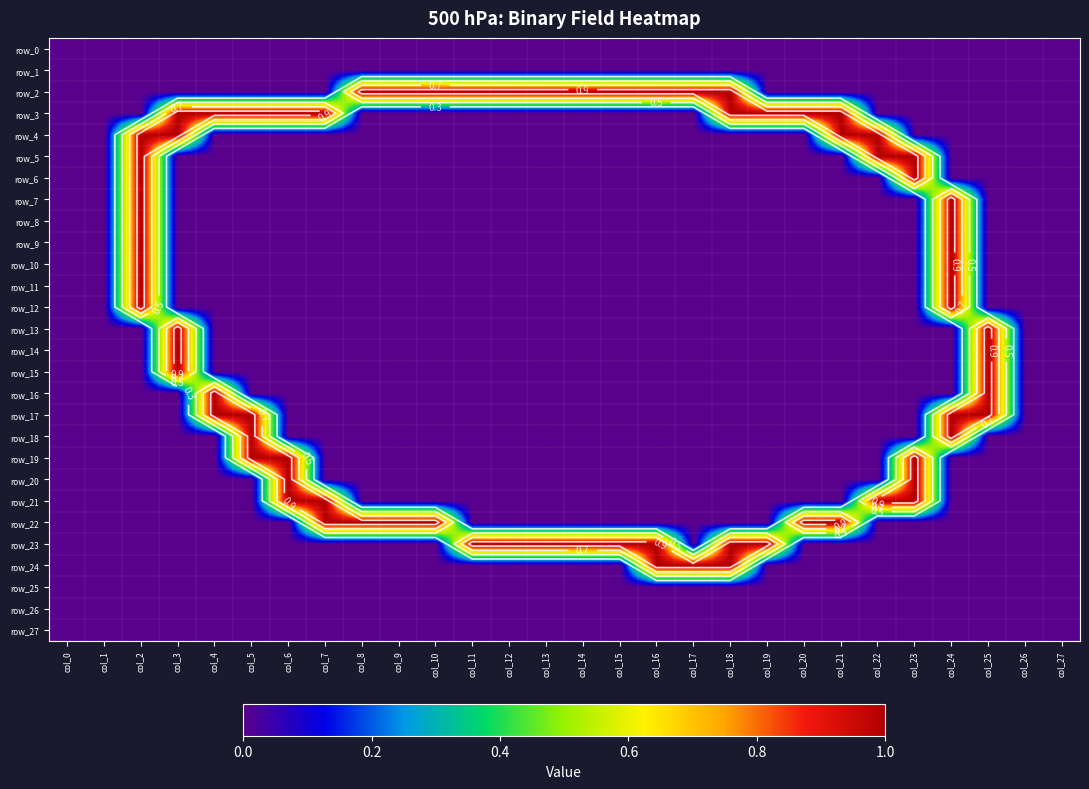

Reading left to right, what are all the values shown in this chart?

row_0: col_0=0	col_1=0	col_2=0	col_3=0	col_4=0	col_5=0	col_6=0	col_7=0	col_8=0	col_9=0	col_10=0	col_11=0	col_12=0	col_13=0	col_14=0	col_15=0	col_16=0	col_17=0	col_18=0	col_19=0	col_20=0	col_21=0	col_22=0	col_23=0	col_24=0	col_25=0	col_26=0	col_27=0
row_1: col_0=0	col_1=0	col_2=0	col_3=0	col_4=0	col_5=0	col_6=0	col_7=0	col_8=0	col_9=0	col_10=0	col_11=0	col_12=0	col_13=0	col_14=0	col_15=0	col_16=0	col_17=0	col_18=0	col_19=0	col_20=0	col_21=0	col_22=0	col_23=0	col_24=0	col_25=0	col_26=0	col_27=0
row_2: col_0=0	col_1=0	col_2=0	col_3=0	col_4=0	col_5=0	col_6=0	col_7=0	col_8=1	col_9=1	col_10=1	col_11=1	col_12=1	col_13=1	col_14=1	col_15=1	col_16=1	col_17=1	col_18=1	col_19=0	col_20=0	col_21=0	col_22=0	col_23=0	col_24=0	col_25=0	col_26=0	col_27=0
row_3: col_0=0	col_1=0	col_2=0	col_3=1	col_4=1	col_5=1	col_6=1	col_7=1	col_8=0	col_9=0	col_10=0	col_11=0	col_12=0	col_13=0	col_14=0	col_15=0	col_16=0	col_17=0	col_18=1	col_19=1	col_20=1	col_21=1	col_22=0	col_23=0	col_24=0	col_25=0	col_26=0	col_27=0
row_4: col_0=0	col_1=0	col_2=1	col_3=1	col_4=0	col_5=0	col_6=0	col_7=0	col_8=0	col_9=0	col_10=0	col_11=0	col_12=0	col_13=0	col_14=0	col_15=0	col_16=0	col_17=0	col_18=0	col_19=0	col_20=0	col_21=1	col_22=1	col_23=0	col_24=0	col_25=0	col_26=0	col_27=0
row_5: col_0=0	col_1=0	col_2=1	col_3=0	col_4=0	col_5=0	col_6=0	col_7=0	col_8=0	col_9=0	col_10=0	col_11=0	col_12=0	col_13=0	col_14=0	col_15=0	col_16=0	col_17=0	col_18=0	col_19=0	col_20=0	col_21=0	col_22=1	col_23=1	col_24=0	col_25=0	col_26=0	col_27=0
row_6: col_0=0	col_1=0	col_2=1	col_3=0	col_4=0	col_5=0	col_6=0	col_7=0	col_8=0	col_9=0	col_10=0	col_11=0	col_12=0	col_13=0	col_14=0	col_15=0	col_16=0	col_17=0	col_18=0	col_19=0	col_20=0	col_21=0	col_22=0	col_23=1	col_24=0	col_25=0	col_26=0	col_27=0
row_7: col_0=0	col_1=0	col_2=1	col_3=0	col_4=0	col_5=0	col_6=0	col_7=0	col_8=0	col_9=0	col_10=0	col_11=0	col_12=0	col_13=0	col_14=0	col_15=0	col_16=0	col_17=0	col_18=0	col_19=0	col_20=0	col_21=0	col_22=0	col_23=0	col_24=1	col_25=0	col_26=0	col_27=0
row_8: col_0=0	col_1=0	col_2=1	col_3=0	col_4=0	col_5=0	col_6=0	col_7=0	col_8=0	col_9=0	col_10=0	col_11=0	col_12=0	col_13=0	col_14=0	col_15=0	col_16=0	col_17=0	col_18=0	col_19=0	col_20=0	col_21=0	col_22=0	col_23=0	col_24=1	col_25=0	col_26=0	col_27=0
row_9: col_0=0	col_1=0	col_2=1	col_3=0	col_4=0	col_5=0	col_6=0	col_7=0	col_8=0	col_9=0	col_10=0	col_11=0	col_12=0	col_13=0	col_14=0	col_15=0	col_16=0	col_17=0	col_18=0	col_19=0	col_20=0	col_21=0	col_22=0	col_23=0	col_24=1	col_25=0	col_26=0	col_27=0
row_10: col_0=0	col_1=0	col_2=1	col_3=0	col_4=0	col_5=0	col_6=0	col_7=0	col_8=0	col_9=0	col_10=0	col_11=0	col_12=0	col_13=0	col_14=0	col_15=0	col_16=0	col_17=0	col_18=0	col_19=0	col_20=0	col_21=0	col_22=0	col_23=0	col_24=1	col_25=0	col_26=0	col_27=0
row_11: col_0=0	col_1=0	col_2=1	col_3=0	col_4=0	col_5=0	col_6=0	col_7=0	col_8=0	col_9=0	col_10=0	col_11=0	col_12=0	col_13=0	col_14=0	col_15=0	col_16=0	col_17=0	col_18=0	col_19=0	col_20=0	col_21=0	col_22=0	col_23=0	col_24=1	col_25=0	col_26=0	col_27=0
row_12: col_0=0	col_1=0	col_2=1	col_3=0	col_4=0	col_5=0	col_6=0	col_7=0	col_8=0	col_9=0	col_10=0	col_11=0	col_12=0	col_13=0	col_14=0	col_15=0	col_16=0	col_17=0	col_18=0	col_19=0	col_20=0	col_21=0	col_22=0	col_23=0	col_24=1	col_25=0	col_26=0	col_27=0
row_13: col_0=0	col_1=0	col_2=0	col_3=1	col_4=0	col_5=0	col_6=0	col_7=0	col_8=0	col_9=0	col_10=0	col_11=0	col_12=0	col_13=0	col_14=0	col_15=0	col_16=0	col_17=0	col_18=0	col_19=0	col_20=0	col_21=0	col_22=0	col_23=0	col_24=0	col_25=1	col_26=0	col_27=0
row_14: col_0=0	col_1=0	col_2=0	col_3=1	col_4=0	col_5=0	col_6=0	col_7=0	col_8=0	col_9=0	col_10=0	col_11=0	col_12=0	col_13=0	col_14=0	col_15=0	col_16=0	col_17=0	col_18=0	col_19=0	col_20=0	col_21=0	col_22=0	col_23=0	col_24=0	col_25=1	col_26=0	col_27=0
row_15: col_0=0	col_1=0	col_2=0	col_3=1	col_4=0	col_5=0	col_6=0	col_7=0	col_8=0	col_9=0	col_10=0	col_11=0	col_12=0	col_13=0	col_14=0	col_15=0	col_16=0	col_17=0	col_18=0	col_19=0	col_20=0	col_21=0	col_22=0	col_23=0	col_24=0	col_25=1	col_26=0	col_27=0
row_16: col_0=0	col_1=0	col_2=0	col_3=0	col_4=1	col_5=0	col_6=0	col_7=0	col_8=0	col_9=0	col_10=0	col_11=0	col_12=0	col_13=0	col_14=0	col_15=0	col_16=0	col_17=0	col_18=0	col_19=0	col_20=0	col_21=0	col_22=0	col_23=0	col_24=0	col_25=1	col_26=0	col_27=0
row_17: col_0=0	col_1=0	col_2=0	col_3=0	col_4=1	col_5=1	col_6=0	col_7=0	col_8=0	col_9=0	col_10=0	col_11=0	col_12=0	col_13=0	col_14=0	col_15=0	col_16=0	col_17=0	col_18=0	col_19=0	col_20=0	col_21=0	col_22=0	col_23=0	col_24=1	col_25=1	col_26=0	col_27=0
row_18: col_0=0	col_1=0	col_2=0	col_3=0	col_4=0	col_5=1	col_6=0	col_7=0	col_8=0	col_9=0	col_10=0	col_11=0	col_12=0	col_13=0	col_14=0	col_15=0	col_16=0	col_17=0	col_18=0	col_19=0	col_20=0	col_21=0	col_22=0	col_23=0	col_24=1	col_25=0	col_26=0	col_27=0
row_19: col_0=0	col_1=0	col_2=0	col_3=0	col_4=0	col_5=1	col_6=1	col_7=0	col_8=0	col_9=0	col_10=0	col_11=0	col_12=0	col_13=0	col_14=0	col_15=0	col_16=0	col_17=0	col_18=0	col_19=0	col_20=0	col_21=0	col_22=0	col_23=1	col_24=0	col_25=0	col_26=0	col_27=0
row_20: col_0=0	col_1=0	col_2=0	col_3=0	col_4=0	col_5=0	col_6=1	col_7=0	col_8=0	col_9=0	col_10=0	col_11=0	col_12=0	col_13=0	col_14=0	col_15=0	col_16=0	col_17=0	col_18=0	col_19=0	col_20=0	col_21=0	col_22=0	col_23=1	col_24=0	col_25=0	col_26=0	col_27=0
row_21: col_0=0	col_1=0	col_2=0	col_3=0	col_4=0	col_5=0	col_6=1	col_7=1	col_8=0	col_9=0	col_10=0	col_11=0	col_12=0	col_13=0	col_14=0	col_15=0	col_16=0	col_17=0	col_18=0	col_19=0	col_20=0	col_21=0	col_22=1	col_23=1	col_24=0	col_25=0	col_26=0	col_27=0
row_22: col_0=0	col_1=0	col_2=0	col_3=0	col_4=0	col_5=0	col_6=0	col_7=1	col_8=1	col_9=1	col_10=1	col_11=0	col_12=0	col_13=0	col_14=0	col_15=0	col_16=0	col_17=0	col_18=0	col_19=0	col_20=1	col_21=1	col_22=0	col_23=0	col_24=0	col_25=0	col_26=0	col_27=0
row_23: col_0=0	col_1=0	col_2=0	col_3=0	col_4=0	col_5=0	col_6=0	col_7=0	col_8=0	col_9=0	col_10=0	col_11=1	col_12=1	col_13=1	col_14=1	col_15=1	col_16=1	col_17=0	col_18=1	col_19=1	col_20=0	col_21=0	col_22=0	col_23=0	col_24=0	col_25=0	col_26=0	col_27=0
row_24: col_0=0	col_1=0	col_2=0	col_3=0	col_4=0	col_5=0	col_6=0	col_7=0	col_8=0	col_9=0	col_10=0	col_11=0	col_12=0	col_13=0	col_14=0	col_15=0	col_16=1	col_17=1	col_18=1	col_19=0	col_20=0	col_21=0	col_22=0	col_23=0	col_24=0	col_25=0	col_26=0	col_27=0
row_25: col_0=0	col_1=0	col_2=0	col_3=0	col_4=0	col_5=0	col_6=0	col_7=0	col_8=0	col_9=0	col_10=0	col_11=0	col_12=0	col_13=0	col_14=0	col_15=0	col_16=0	col_17=0	col_18=0	col_19=0	col_20=0	col_21=0	col_22=0	col_23=0	col_24=0	col_25=0	col_26=0	col_27=0
row_26: col_0=0	col_1=0	col_2=0	col_3=0	col_4=0	col_5=0	col_6=0	col_7=0	col_8=0	col_9=0	col_10=0	col_11=0	col_12=0	col_13=0	col_14=0	col_15=0	col_16=0	col_17=0	col_18=0	col_19=0	col_20=0	col_21=0	col_22=0	col_23=0	col_24=0	col_25=0	col_26=0	col_27=0
row_27: col_0=0	col_1=0	col_2=0	col_3=0	col_4=0	col_5=0	col_6=0	col_7=0	col_8=0	col_9=0	col_10=0	col_11=0	col_12=0	col_13=0	col_14=0	col_15=0	col_16=0	col_17=0	col_18=0	col_19=0	col_20=0	col_21=0	col_22=0	col_23=0	col_24=0	col_25=0	col_26=0	col_27=0